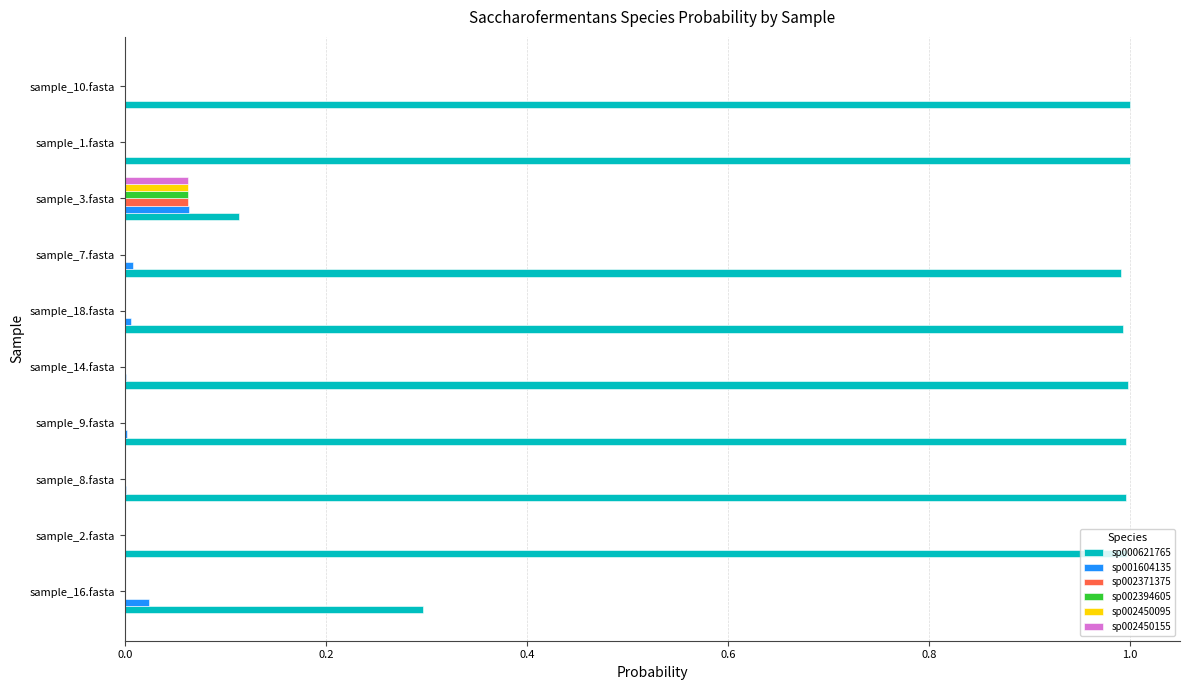

What is the sum of all sp000621765 values?

8.4